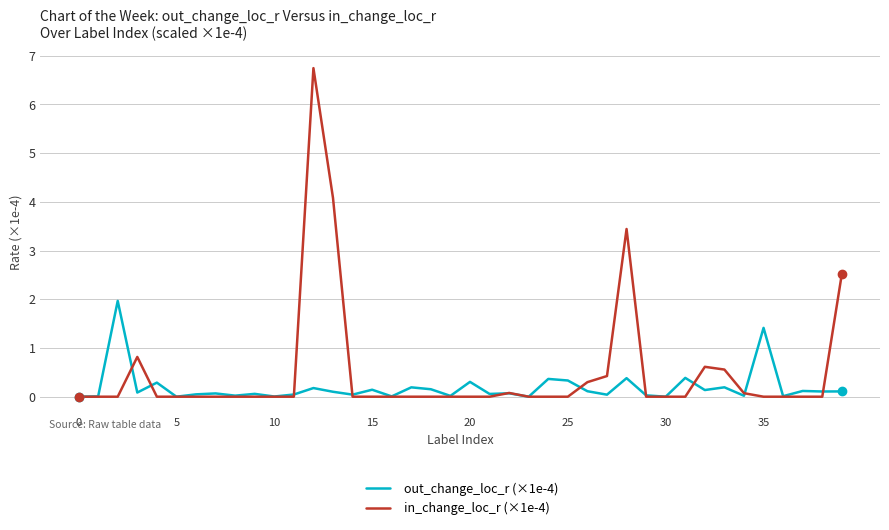

What is the difference between the maximum and second lowest values in the out_change_loc_r (×1e-4) series?

2.0